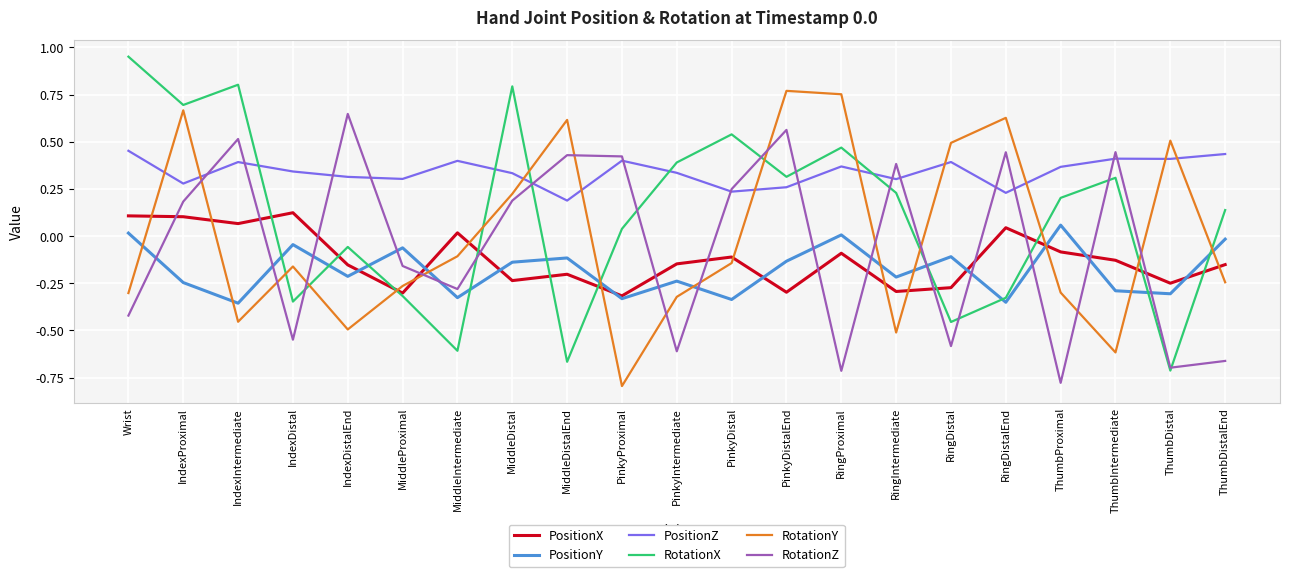

How many interior local peaks does the RotationZ series have?

7